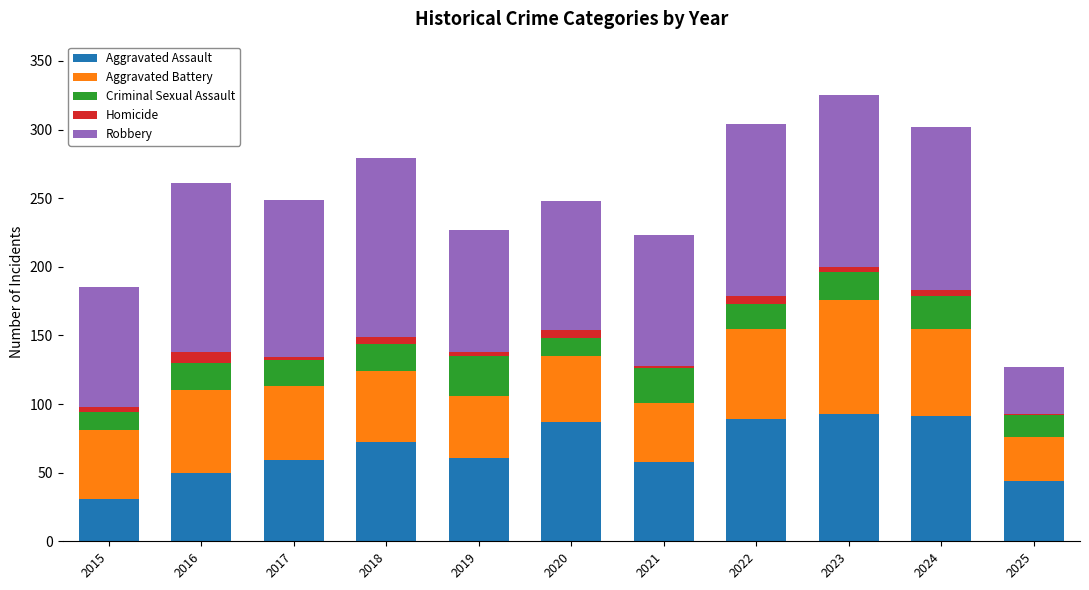

What is the sum of all Aggravated Assault values?

735